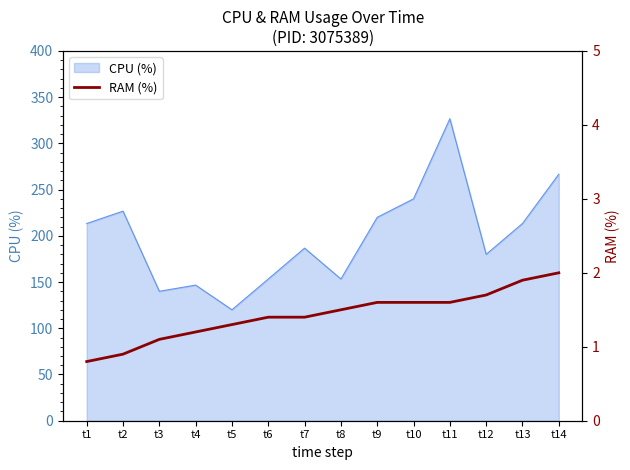

What is the highest value of the CPU (%) series?

326.7